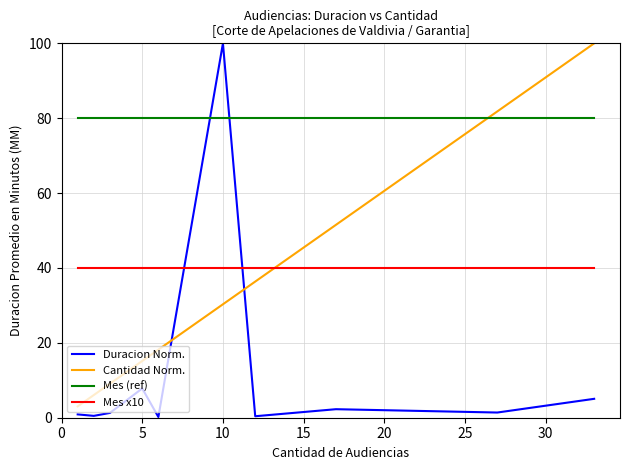

Which series has the largest total across all categories?

Mes (ref)